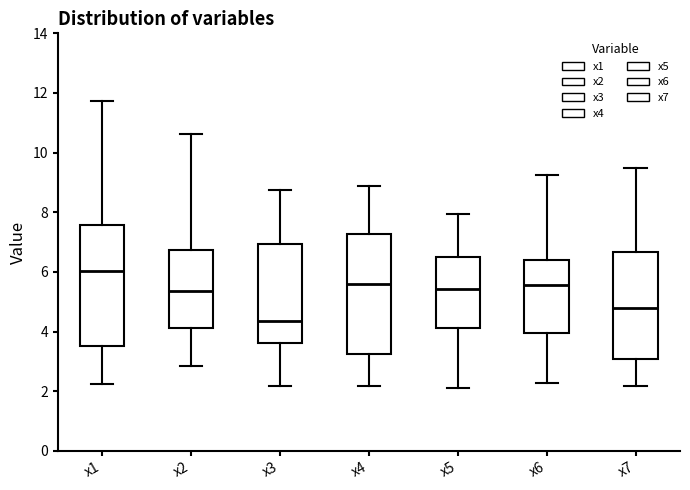

Reading left to right, read every box against the y-axis: the position of its median line, the range the box covers, and the ends of its whiskers. The values are not printed on the chart, so give them approximately, as read against the axis.

x1: median 6.0, box 3.6 to 7.6, whiskers 2.2 to 11.8
x2: median 5.4, box 4.2 to 6.8, whiskers 2.8 to 10.6
x3: median 4.4, box 3.6 to 7.0, whiskers 2.2 to 8.8
x4: median 5.6, box 3.2 to 7.2, whiskers 2.2 to 8.8
x5: median 5.4, box 4.2 to 6.6, whiskers 2.2 to 8.0
x6: median 5.6, box 4.0 to 6.4, whiskers 2.2 to 9.2
x7: median 4.8, box 3.0 to 6.6, whiskers 2.2 to 9.4